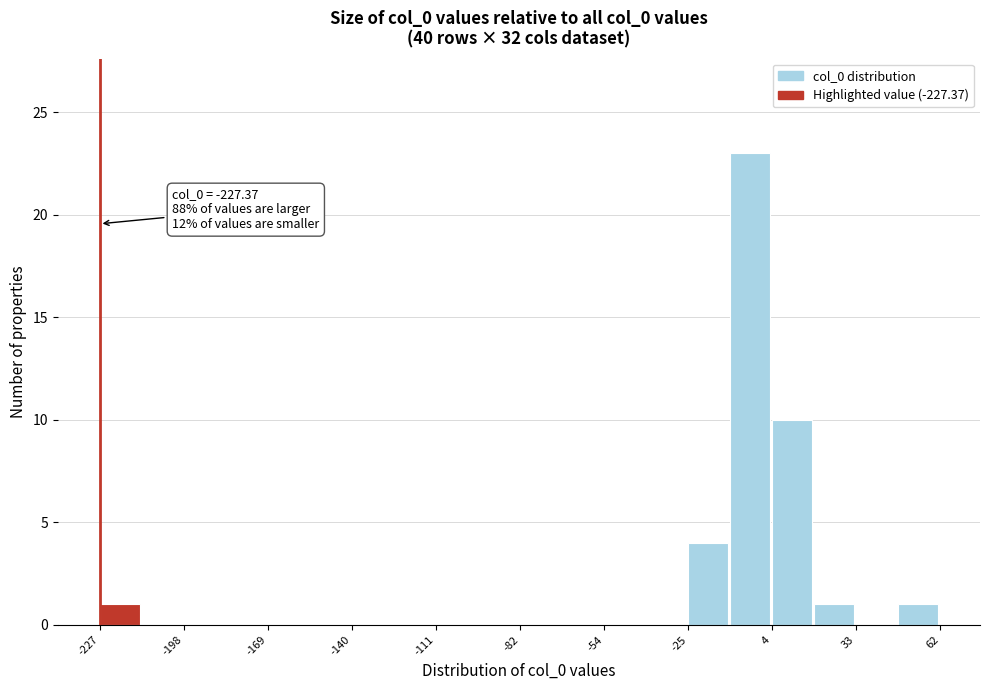

Read against the x-axis, roughly where is the centre of the tallest bar?

-5